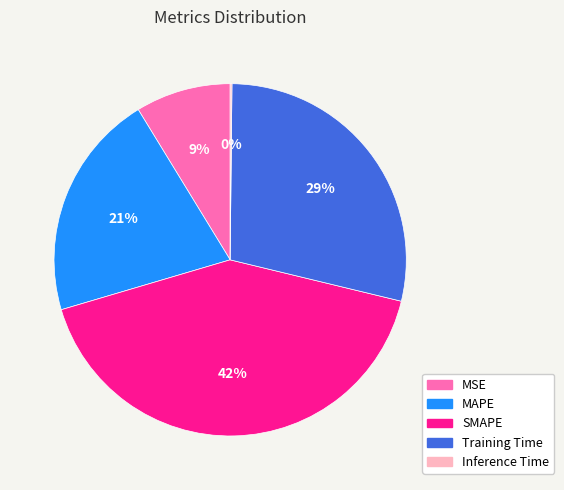

To the nearest percent, what is the average slice percentage?

20%